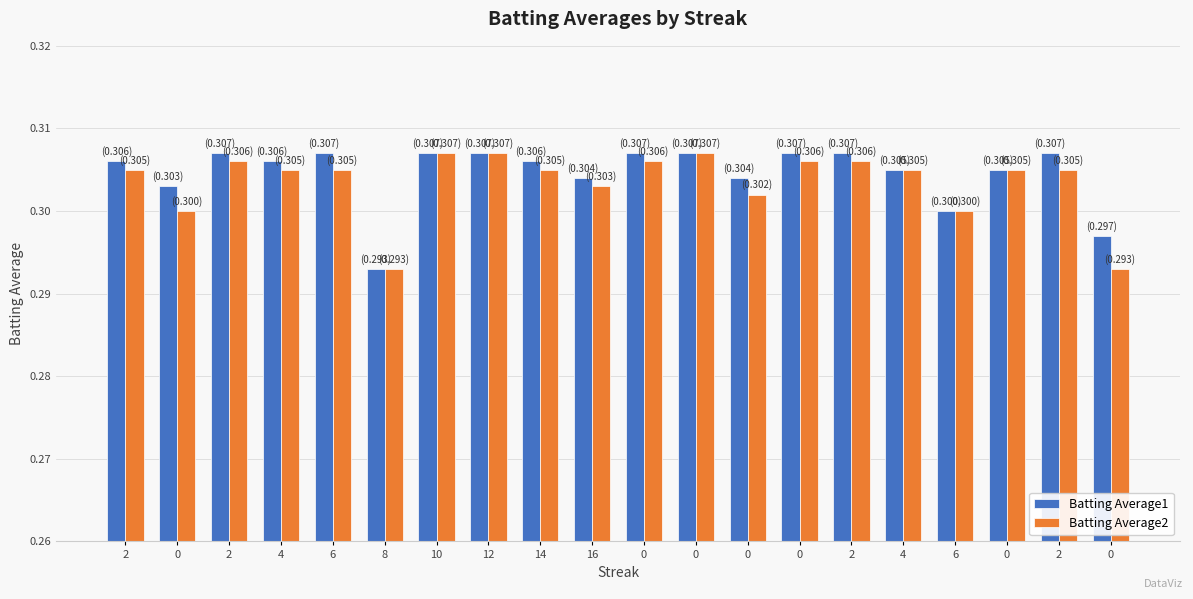

Rank the series at 2 from highest to lowest value.

Batting Average1, Batting Average2